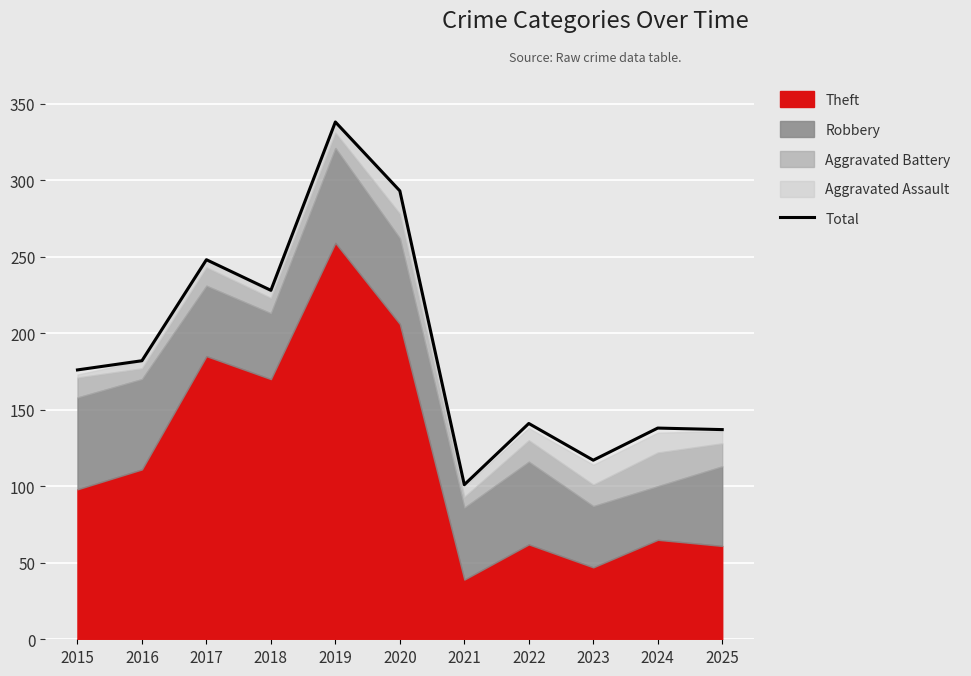

Between 2016 and 2022, which is larger?

2016